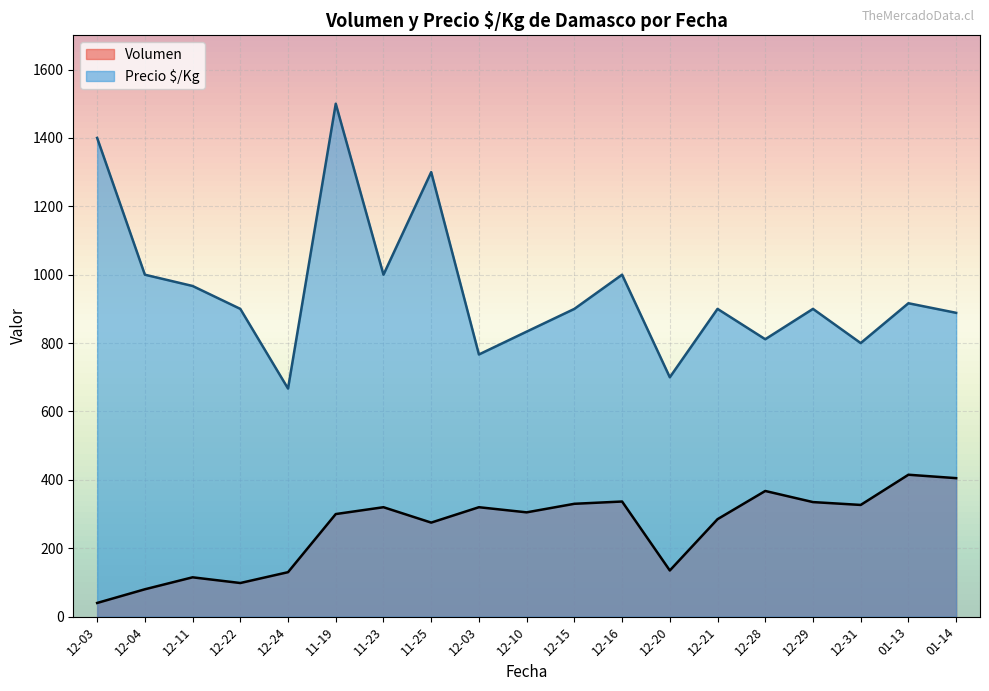

What is the label of the 39th point from the right?

2020-12-04